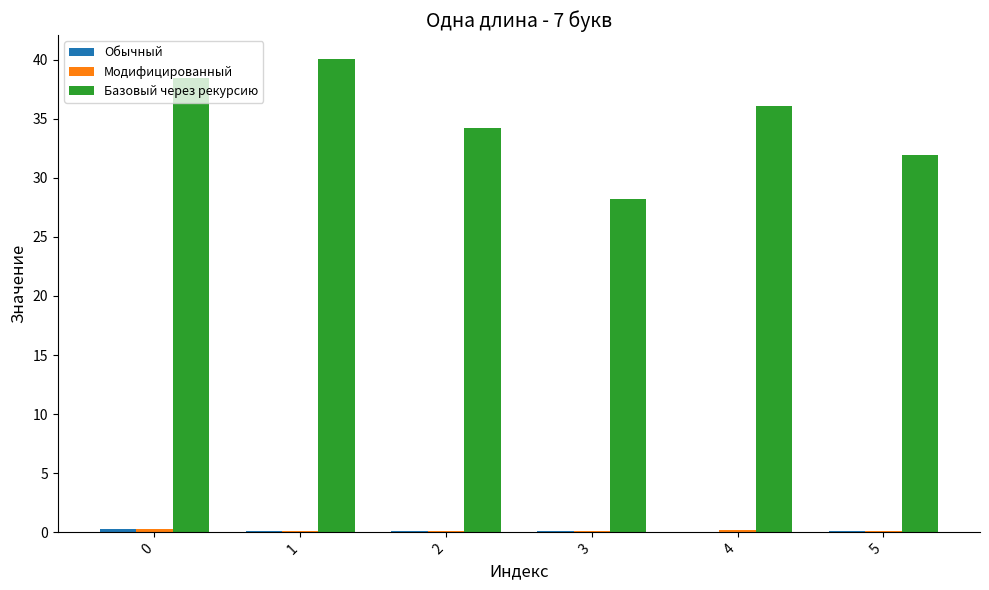

What is the sum of all Базовый через рекурсию values?

208.9